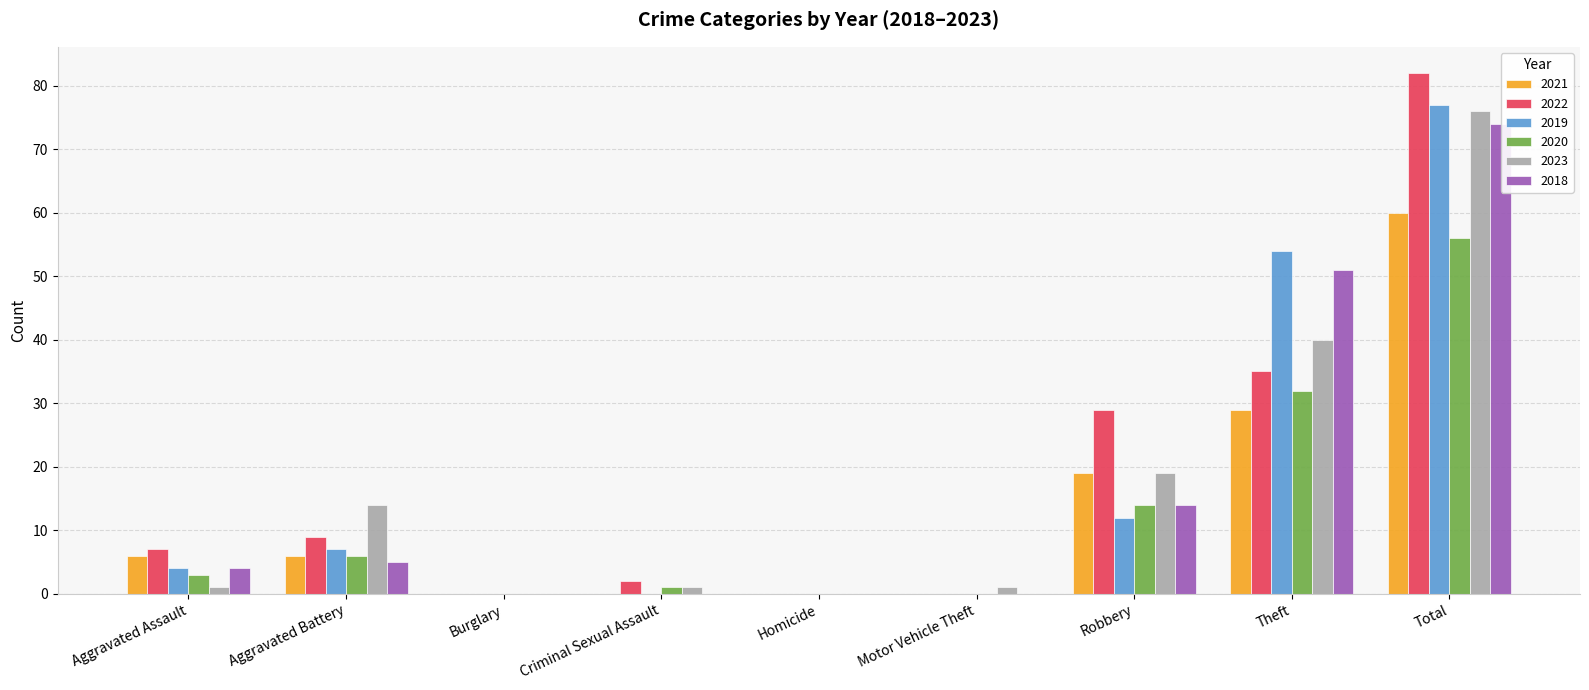

Which category has the highest value in the 2022 series?

Total